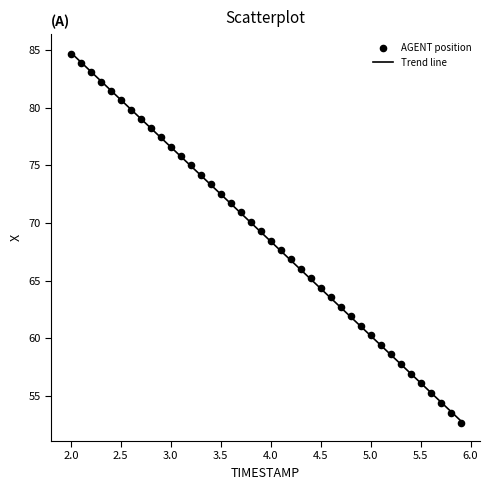

What is the range of Y values (max minus min)?

32.0